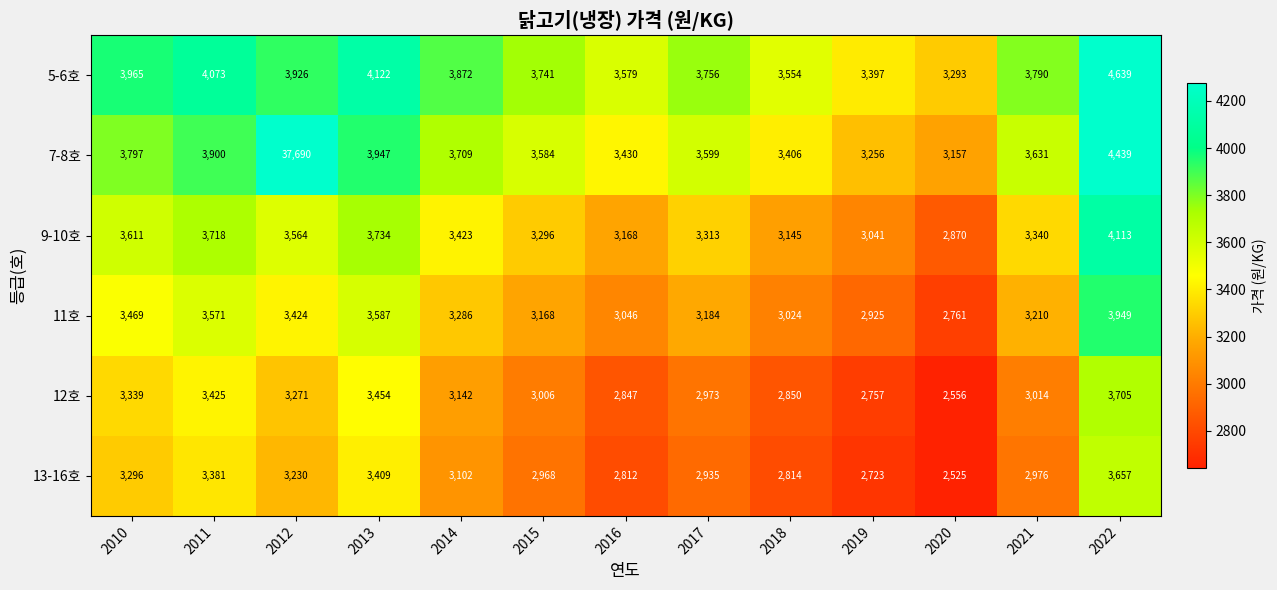

At how many categories does at least one series exceed 33328?

1